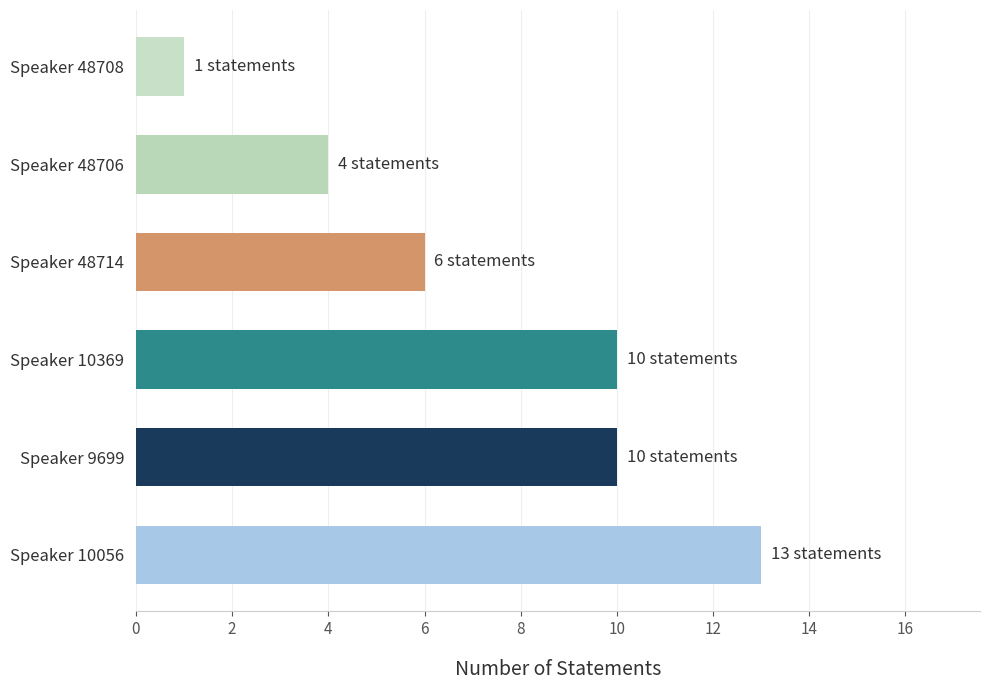

Where is the data nearest to the value 7?

Speaker 48714